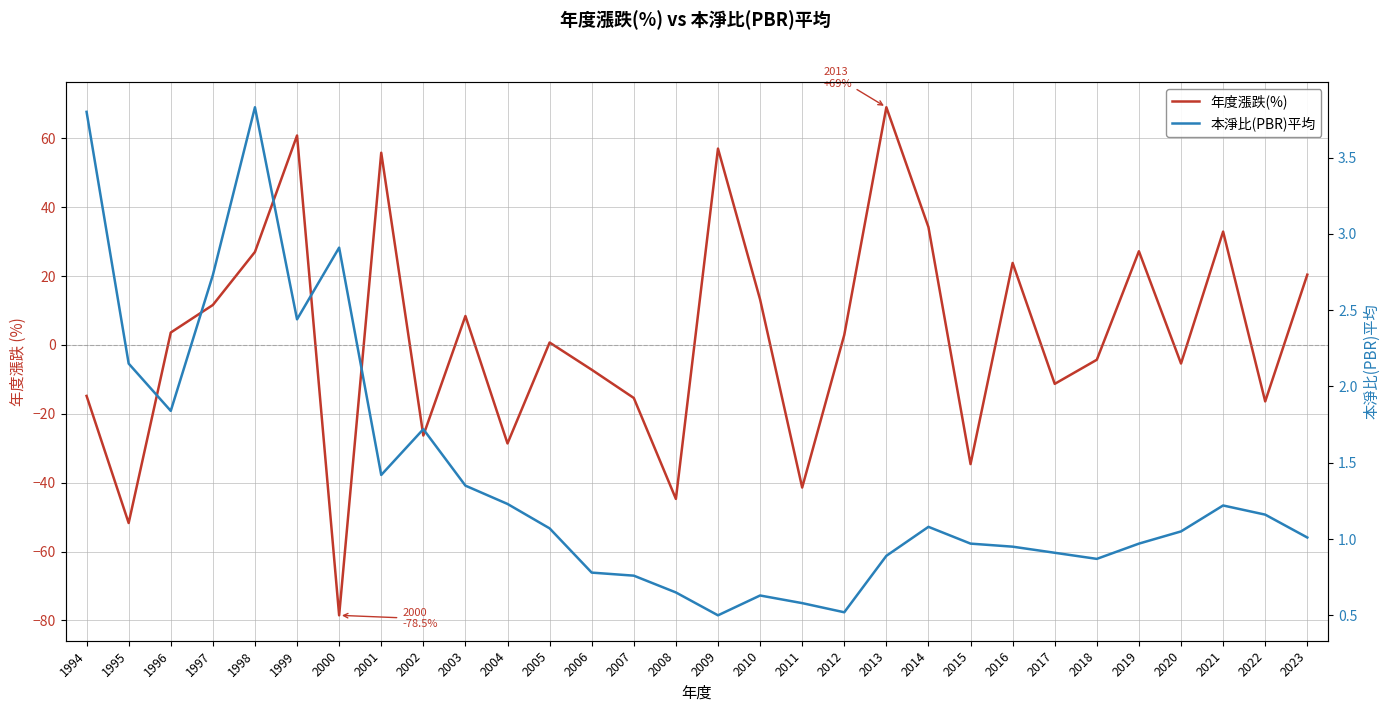

At which label does 年度漲跌(%) reach its peak?

2013